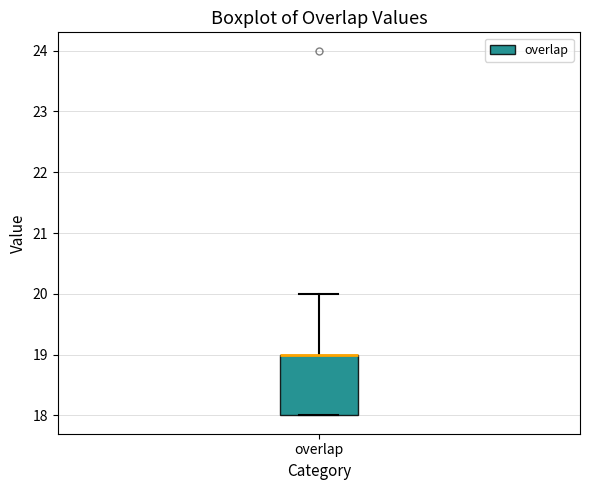

Read this box plot against the y-axis: the position of the median line, the range covered by the box, and the ends of both whiskers. The values are not printed on the chart, so give them approximately, as read against the axis.

median 19 (drawn on the box's upper edge), box 18 to 19, whiskers 18 to 20